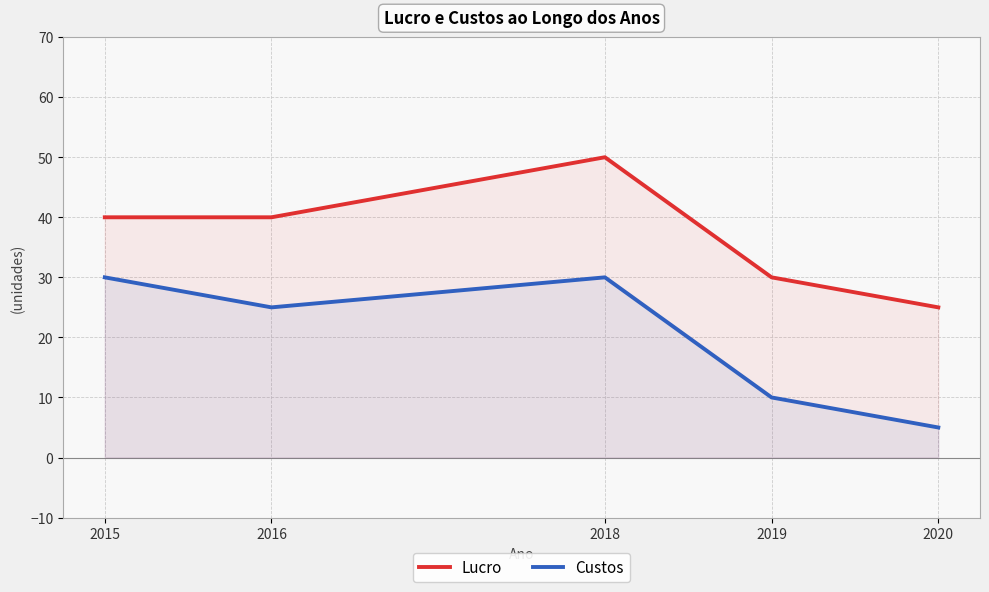

True or false: Custos and Lucro cross at least once.

False